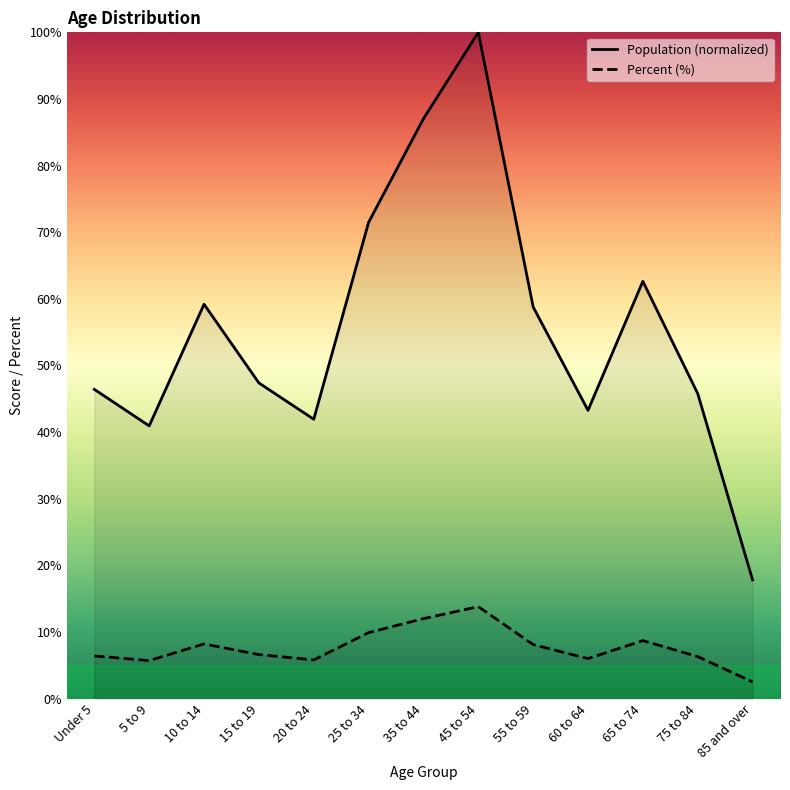

What is the average value of the Percent (%) series?

7.7